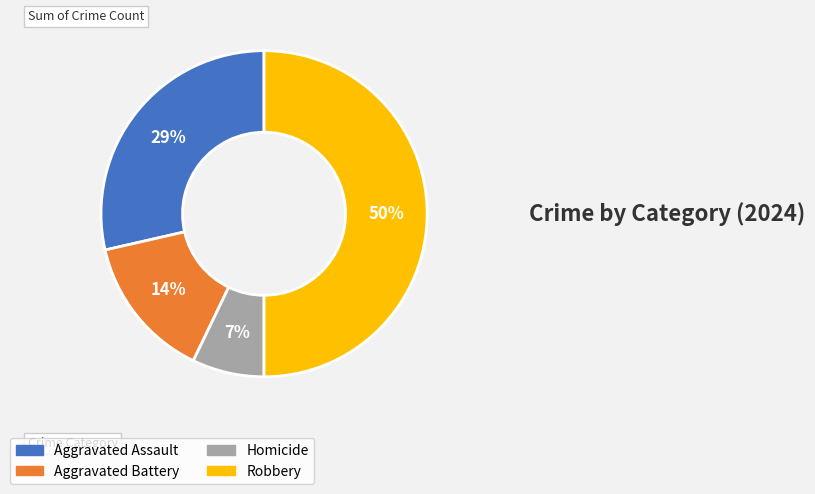

To the nearest percent, what is the difference between the Robbery and Homicide slice percentages?

43%